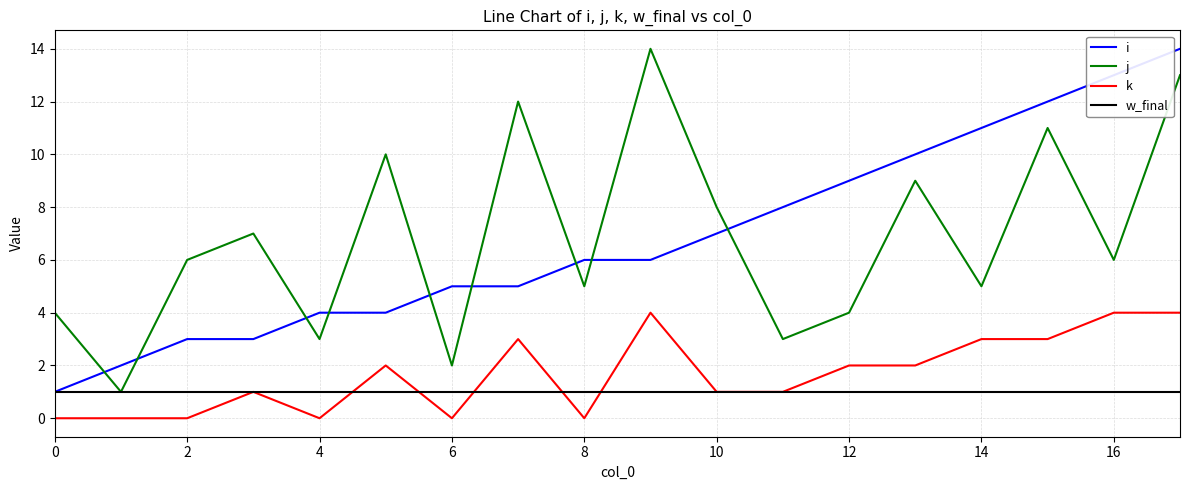

True or false: k and i cross at least once.

False